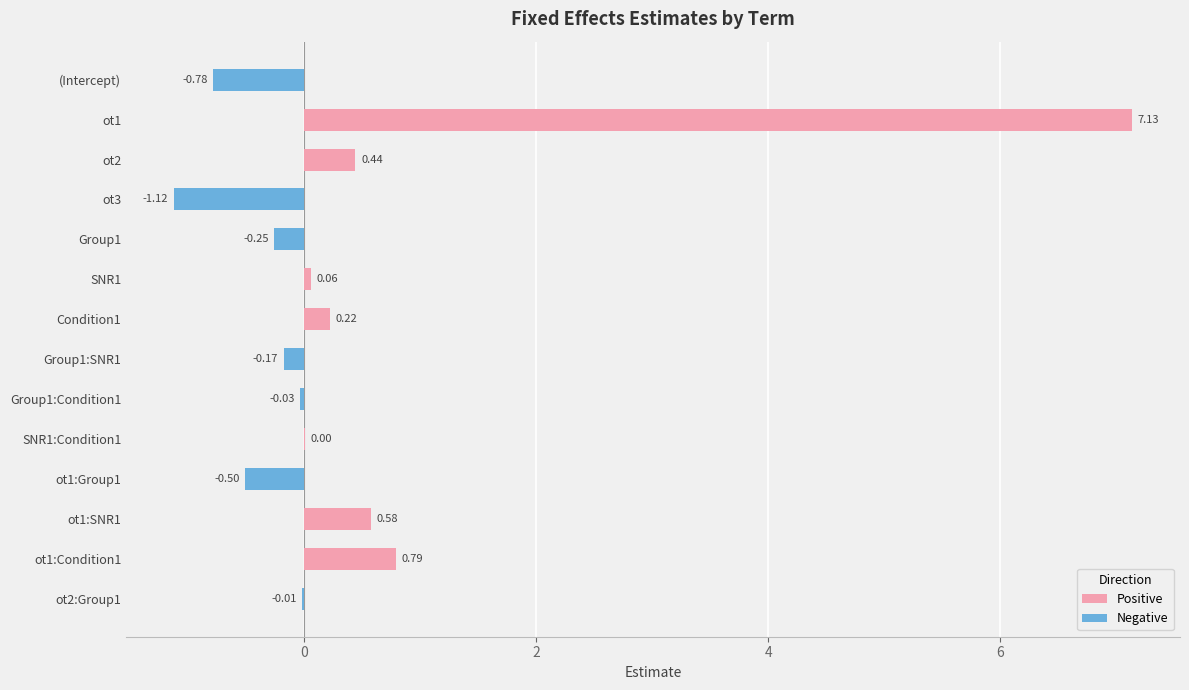

Is the value of Negative at SNR1 greater than the value of Positive at ot1?

No